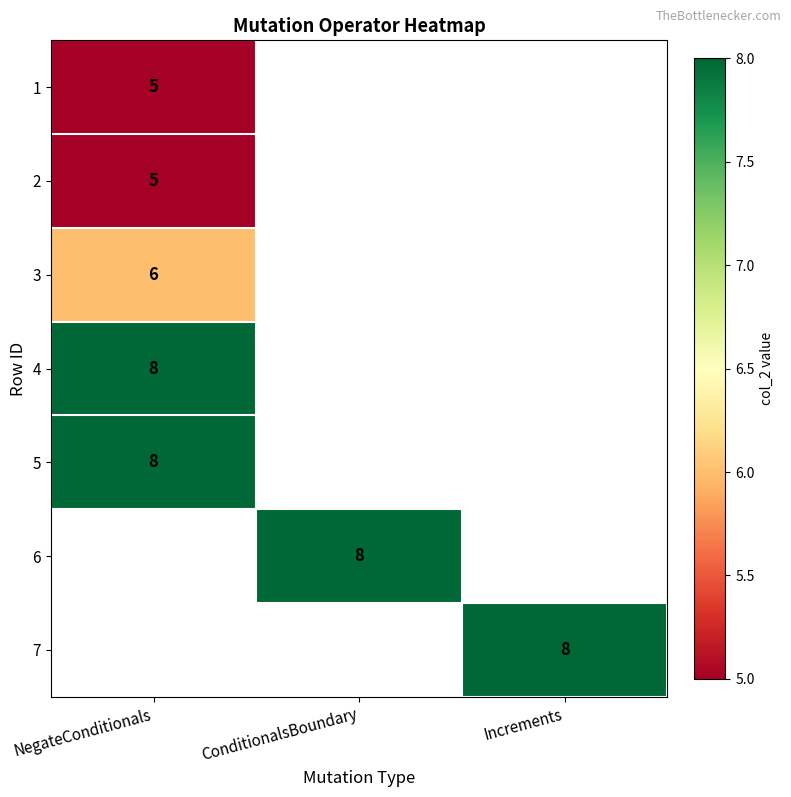

At how many categories does at least one series exceed 7?

3